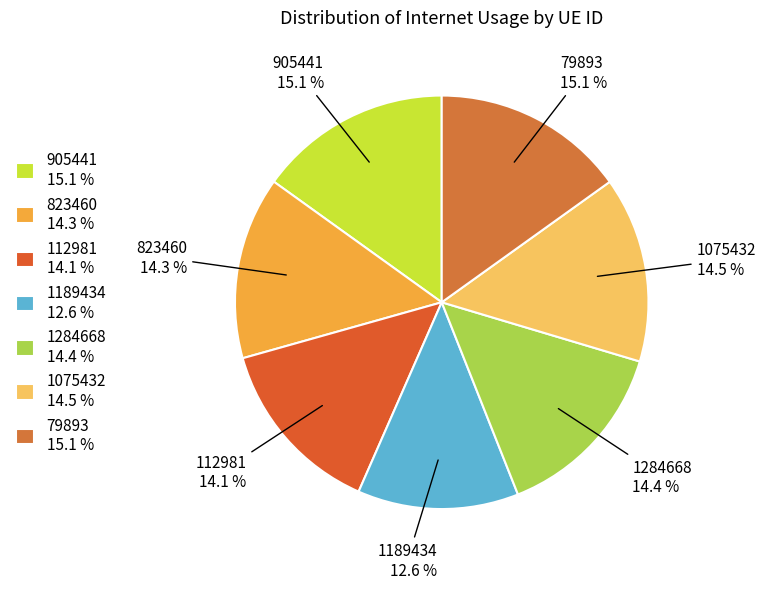

True or false: 79893 accounts for 15% of the total.

True